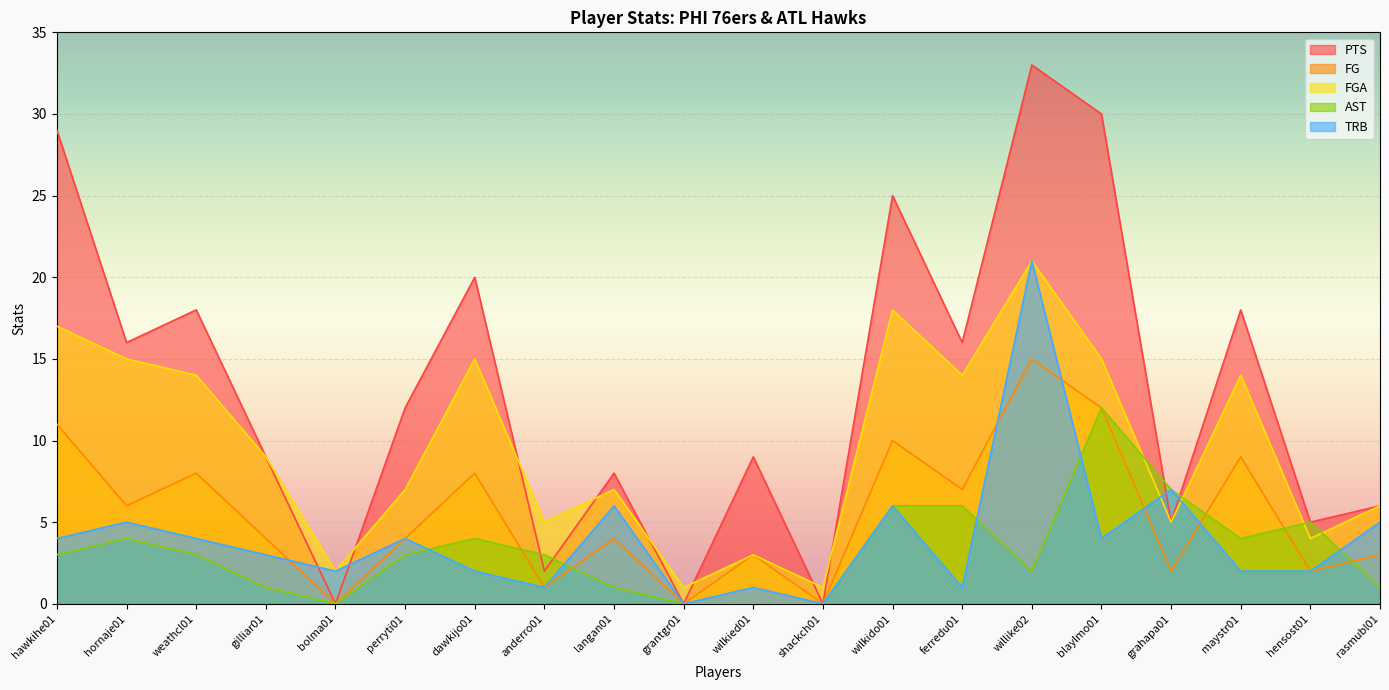

Where does the FG series first go above 4?

hawkihe01